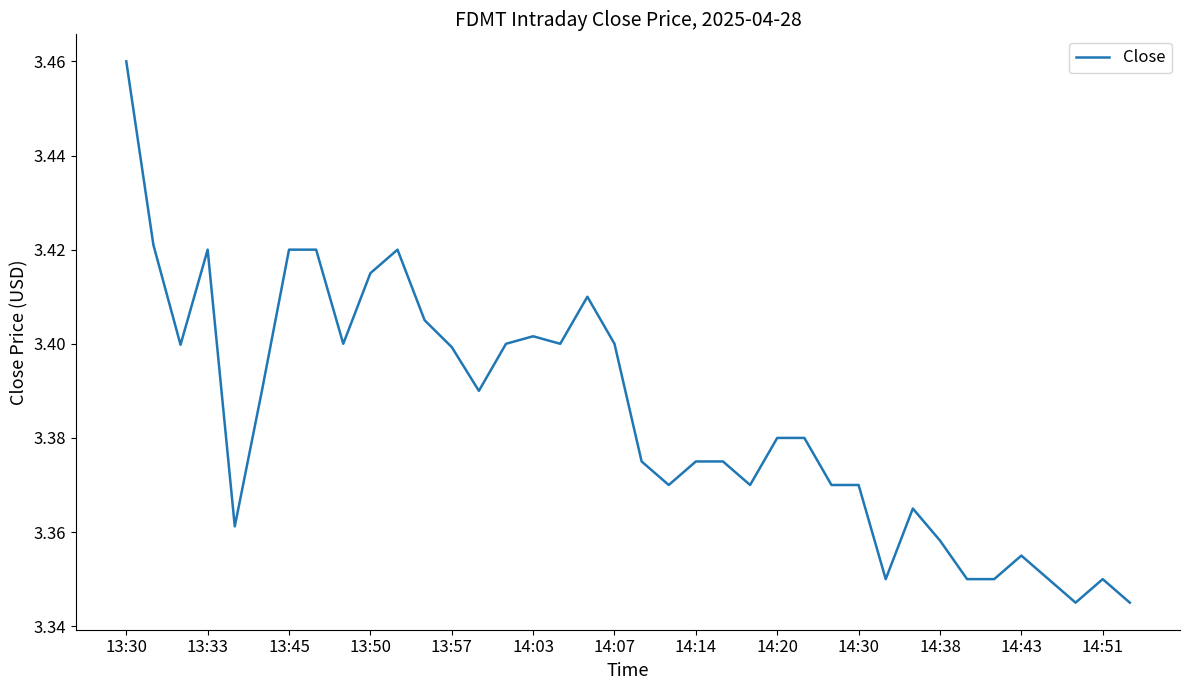

Is it true that the value at 14:07 is 5.3?

False